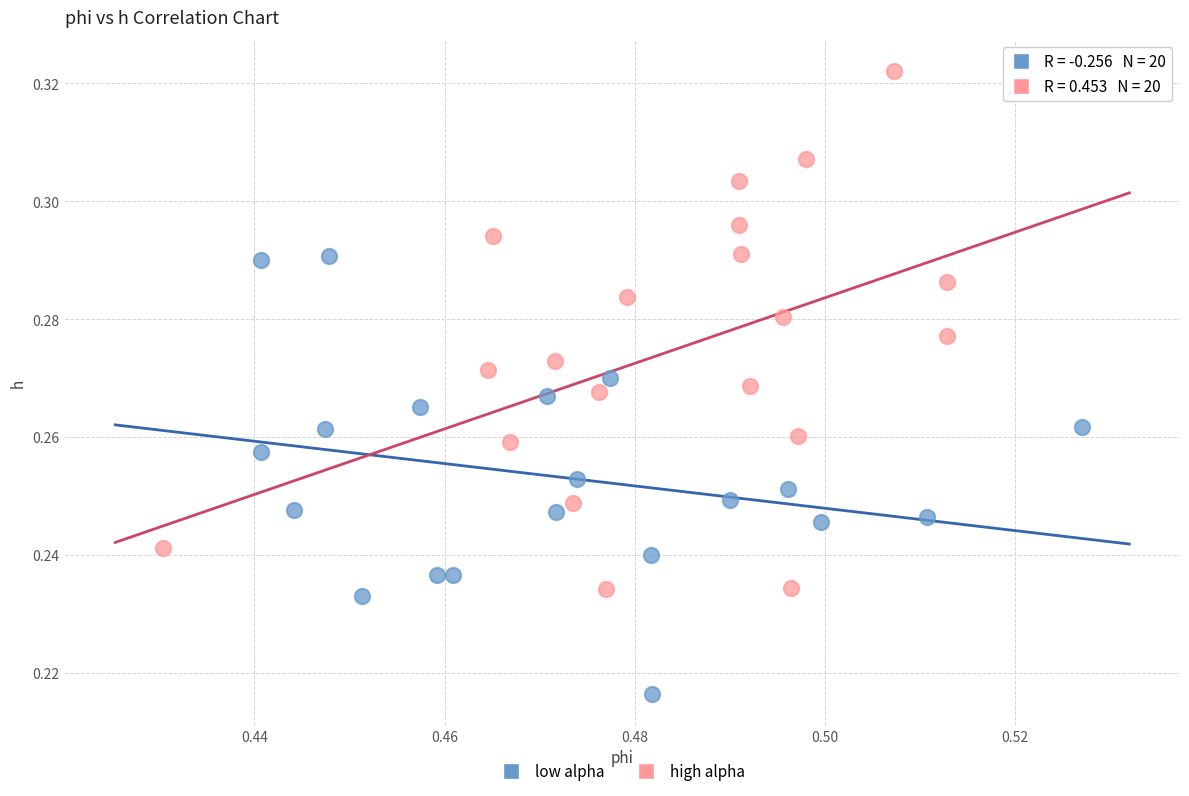

What are all the series names shown in the legend?

low alpha, high alpha